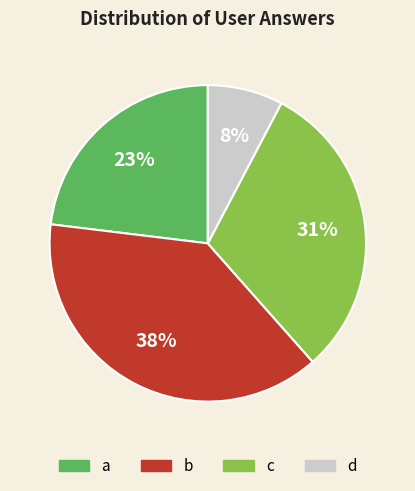

Which slice is the smallest?

d